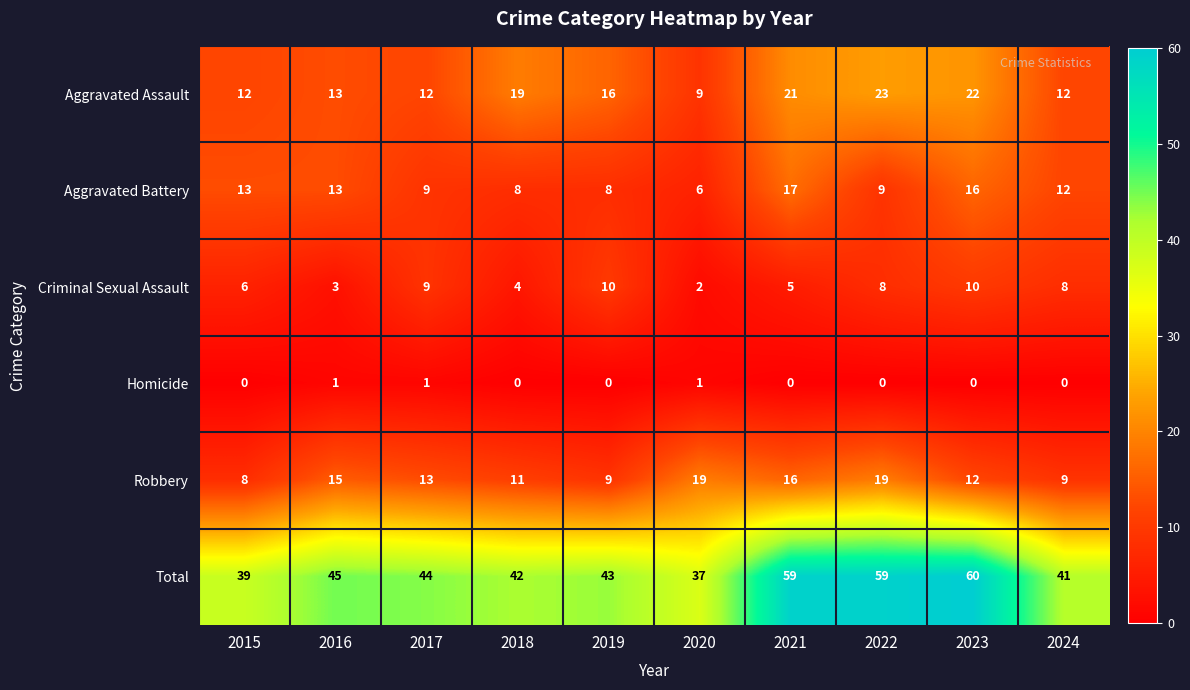

What is the sum of the Total values at 2017 and 2021?

103